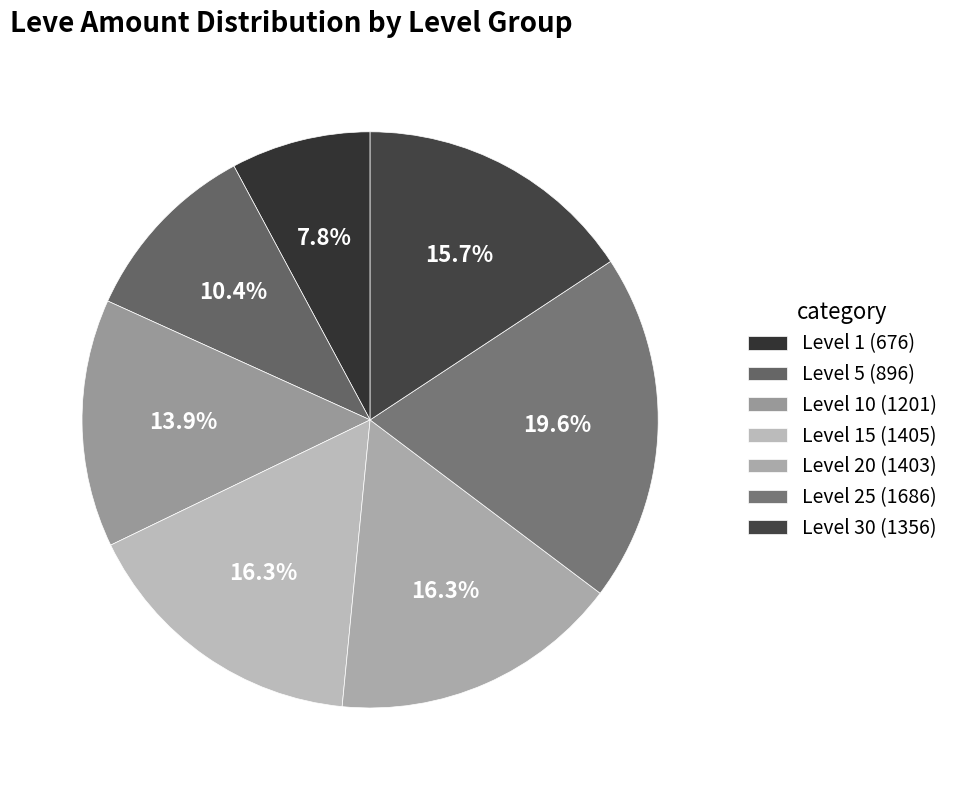

How many segments does this pie chart have?

7